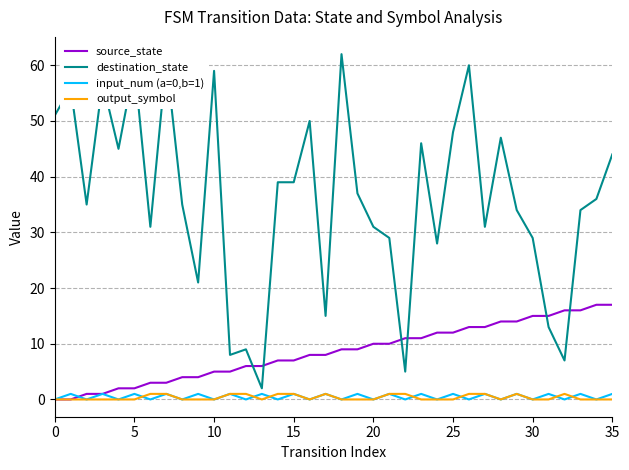

Which series has the largest total across all categories?

destination_state